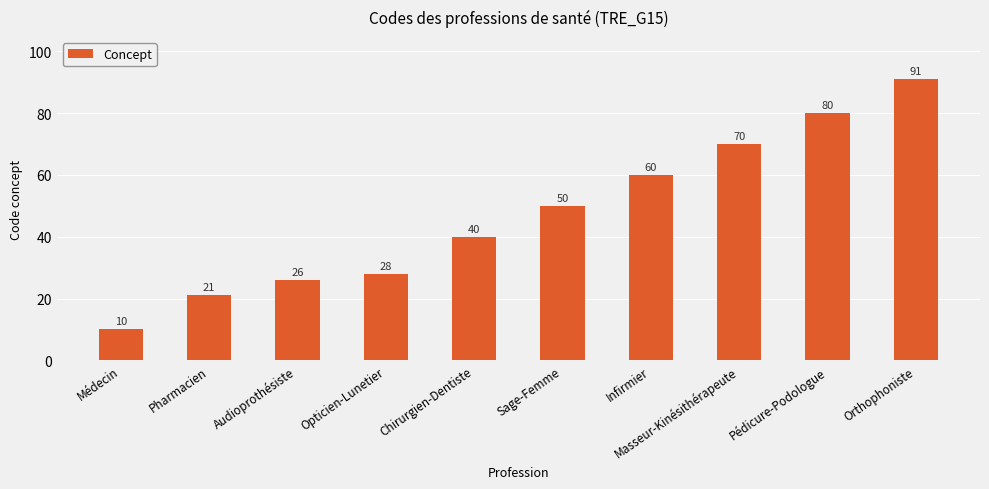

What is the average value?

48